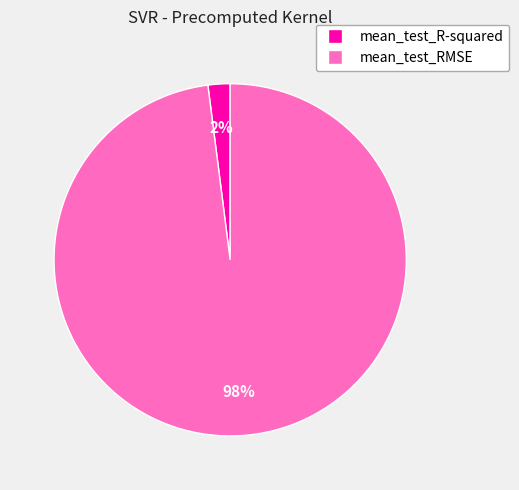

Do mean_test_RMSE and mean_test_R-squared together represent more than half of the pie?

Yes